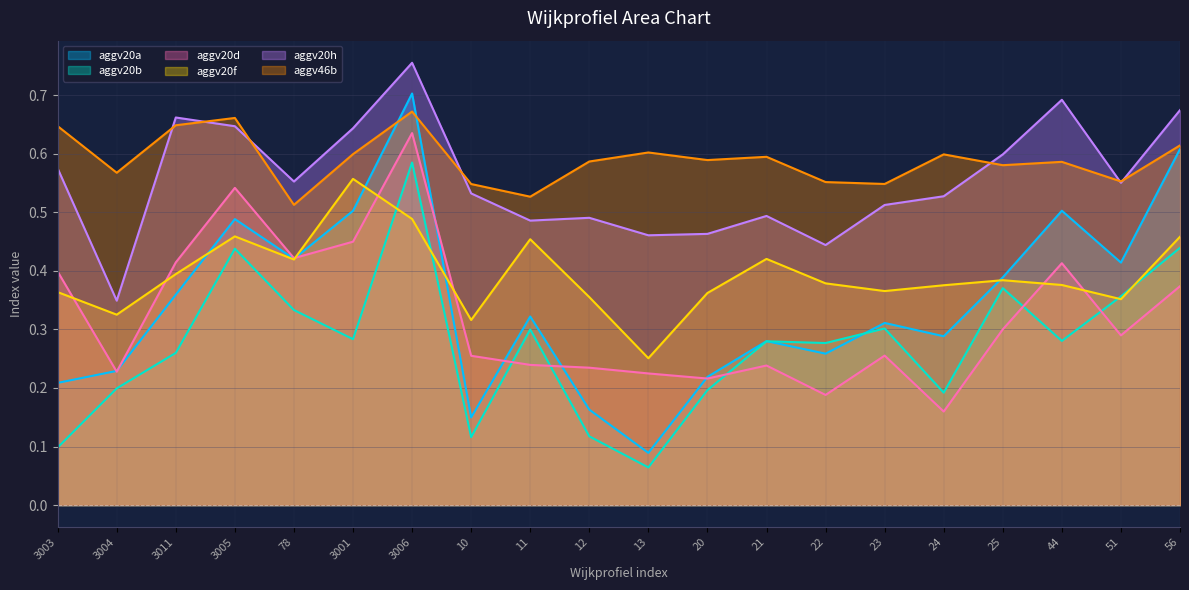

What is the label of the 19th point from the left?

51